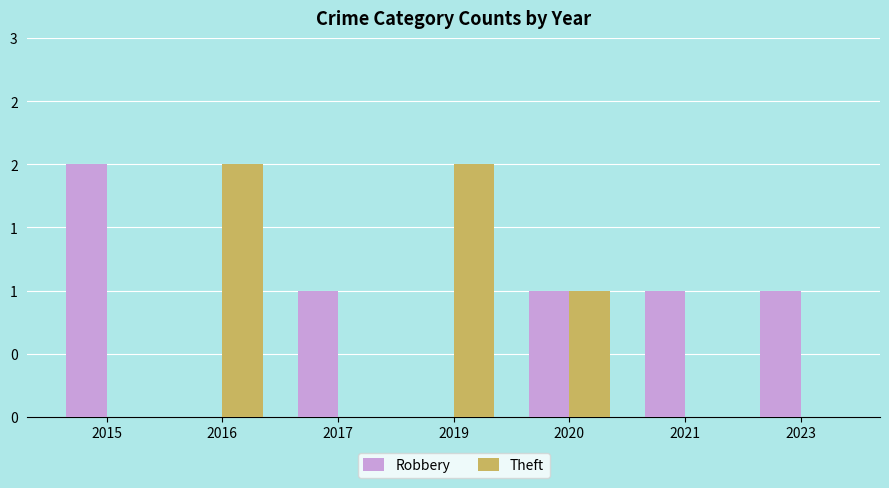

Between 2019 and 2021, which series saw the biggest shift?

Theft